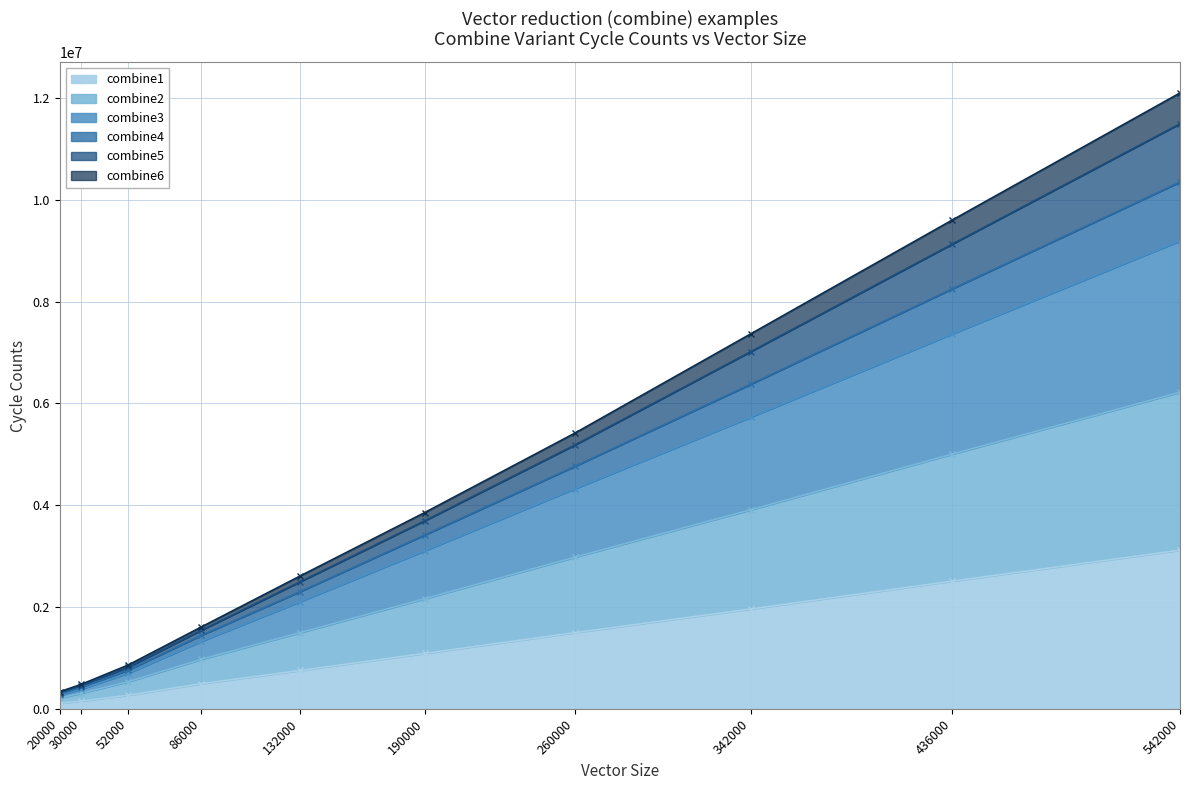

True or false: combine2 has a value of 3908949 at 342000.

True